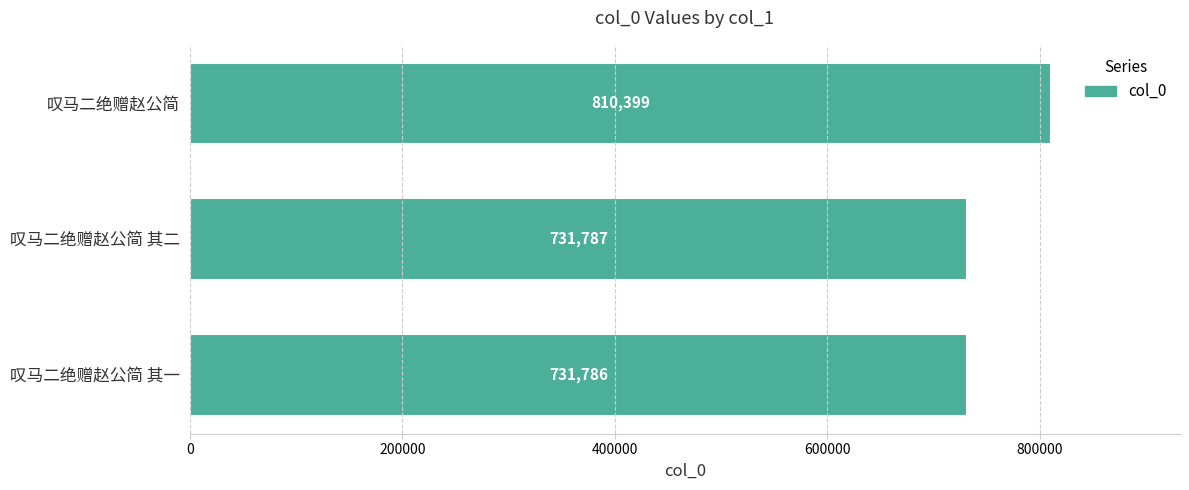

Reading bottom to top, list all the values displayed in this chart.

叹马二绝赠赵公简 其一=731786	叹马二绝赠赵公简 其二=731787	叹马二绝赠赵公简=810399